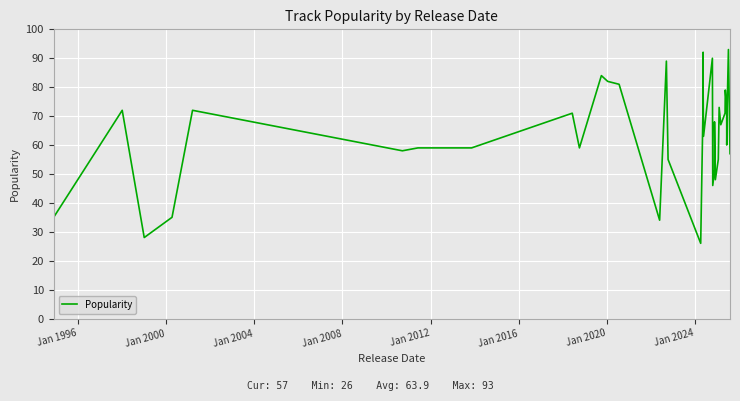

Is it true that the value at 12 is 47?

False